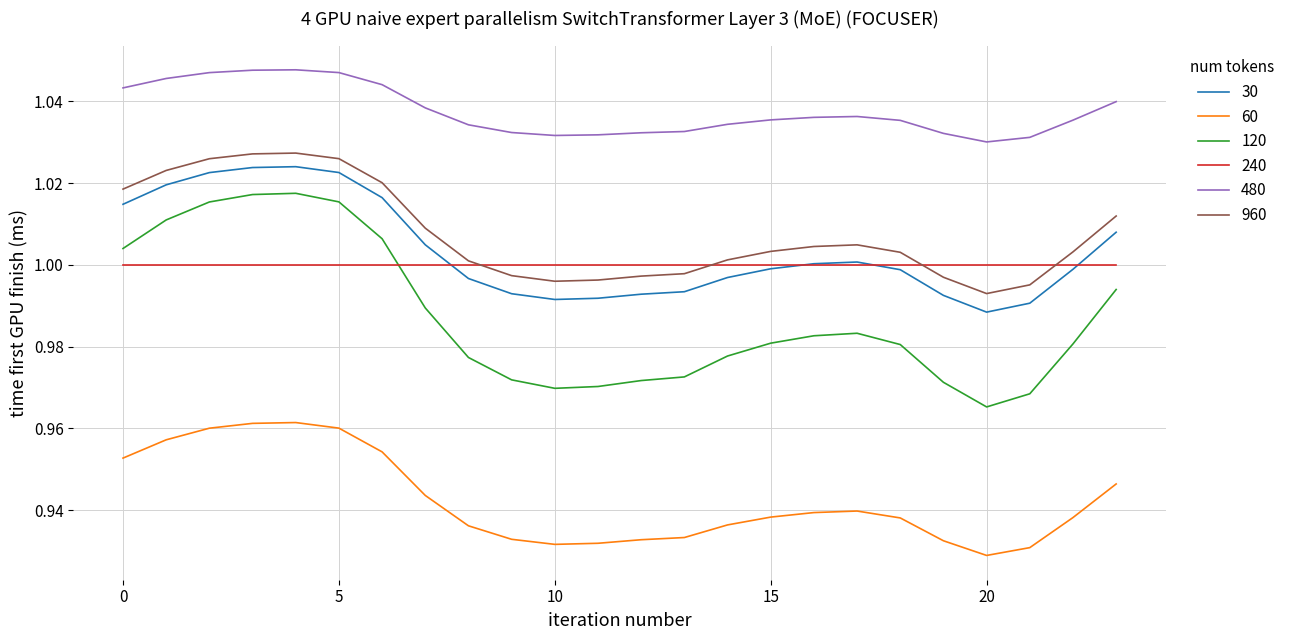

Which series ends up on top after the final intersection of 240 and 960?

960